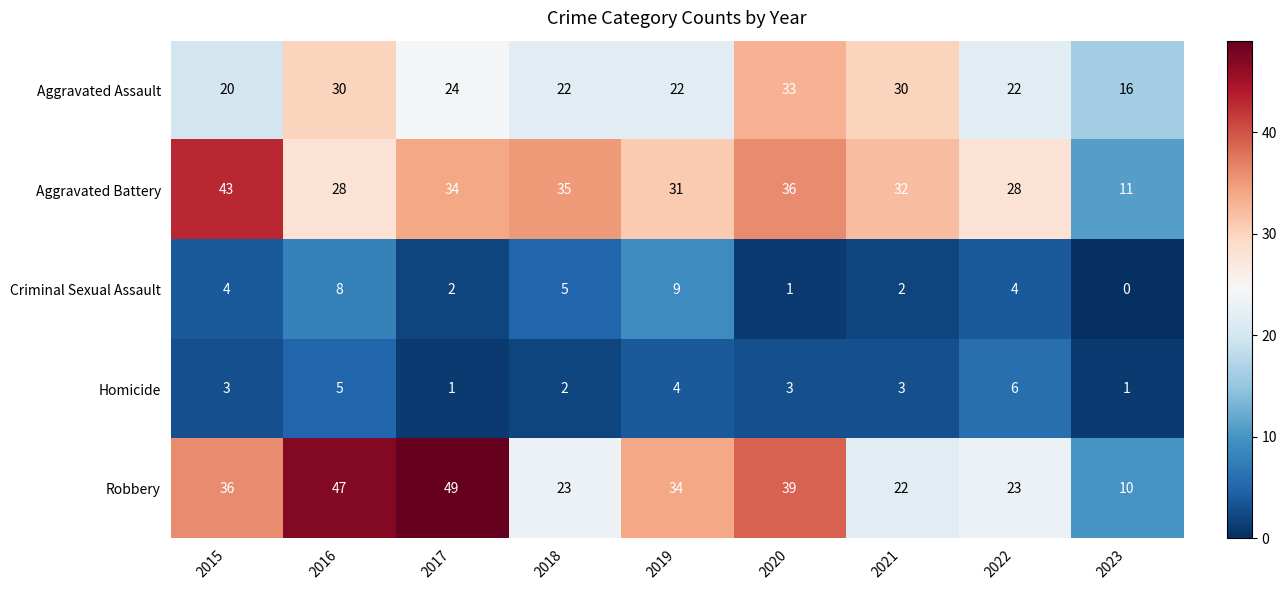

At which category is the sum across all series the highest?

2016